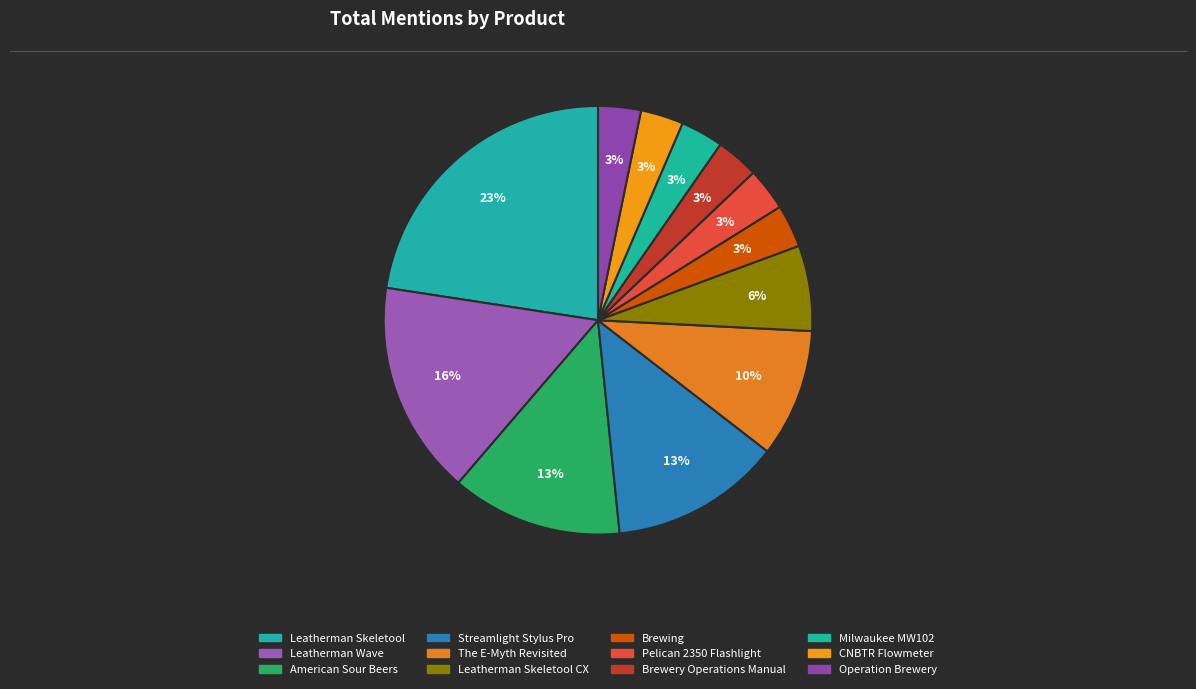

How many segments does this pie chart have?

12